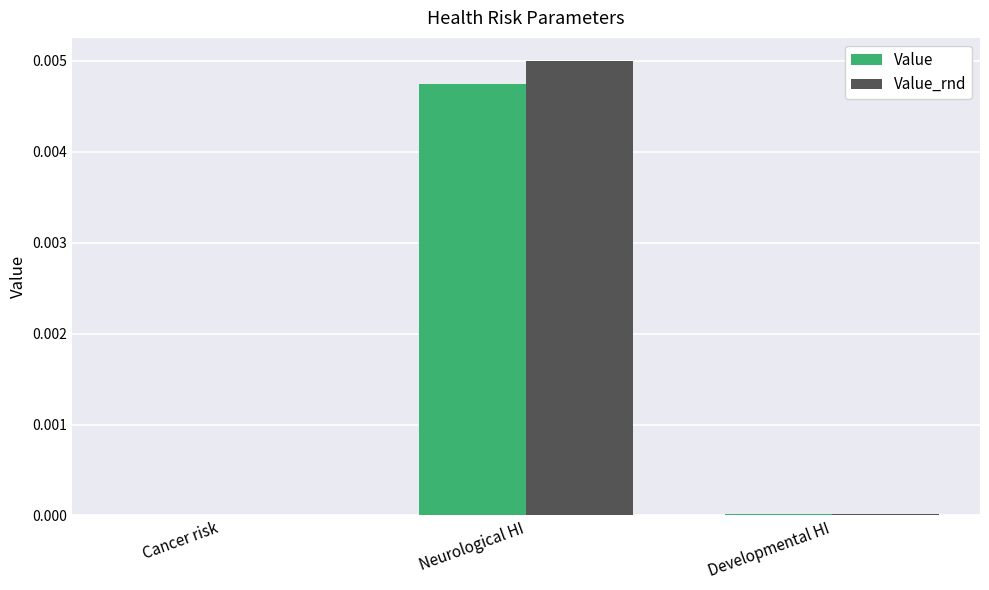

The Value_rnd series shows 0.0 at Neurological HI. True or false?

True